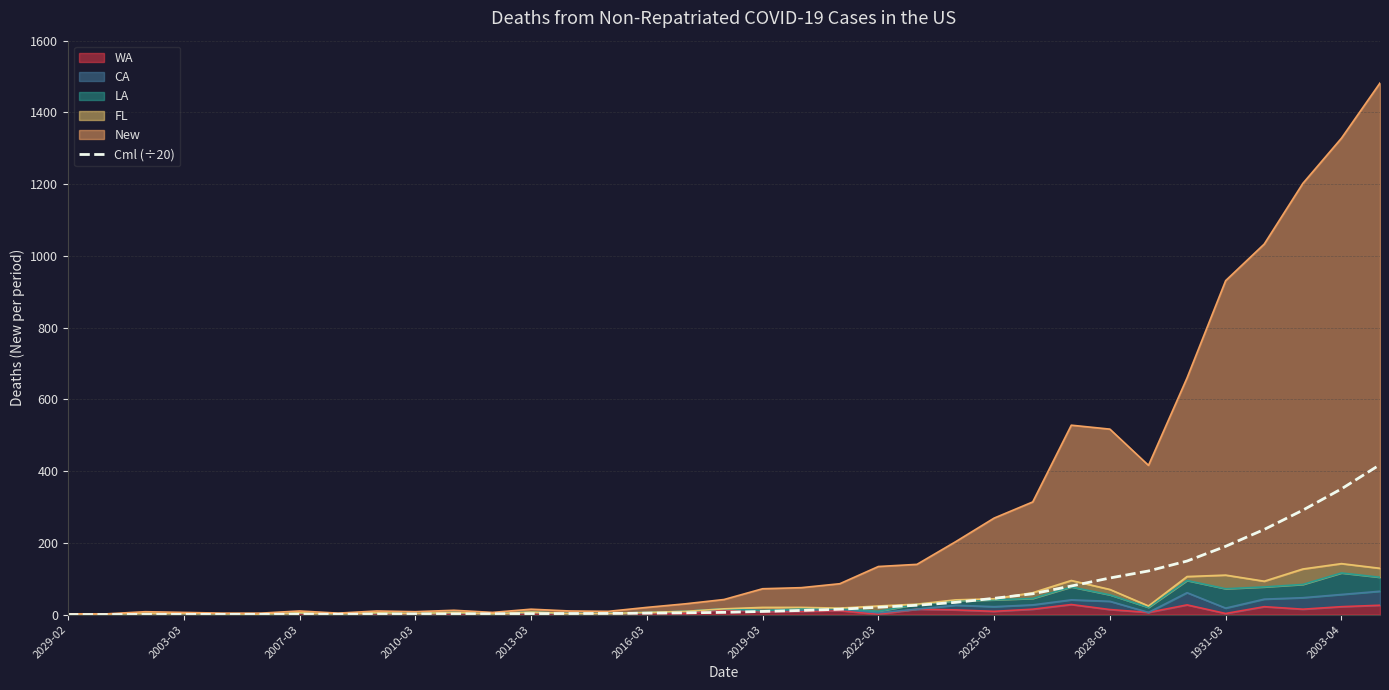

Which has a higher value, 12 or 20?

20